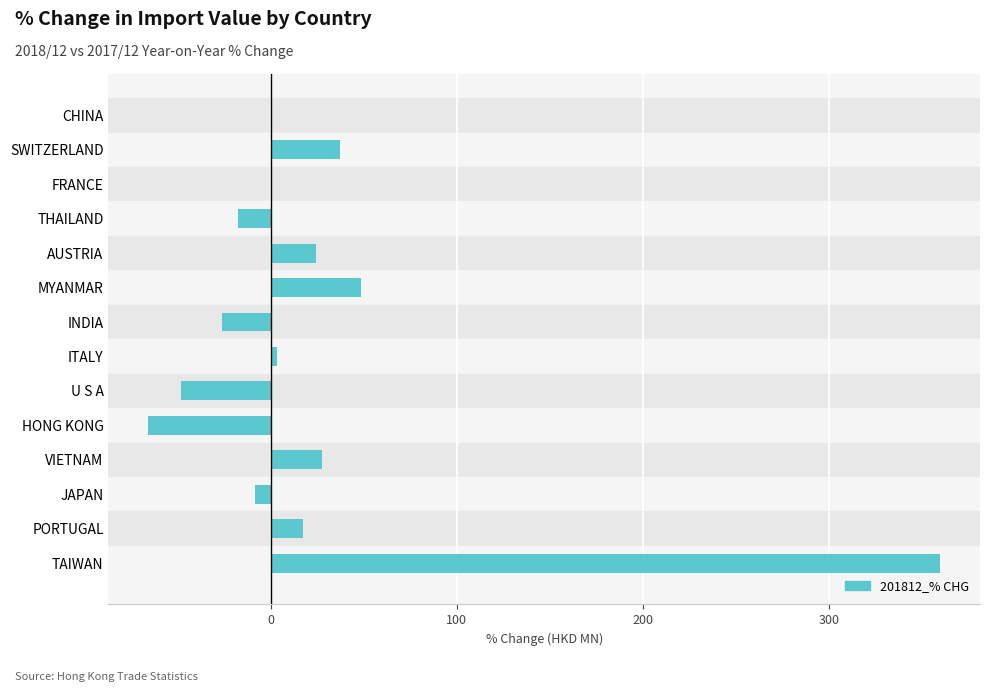

What is the maximum value shown in the chart?

360.1